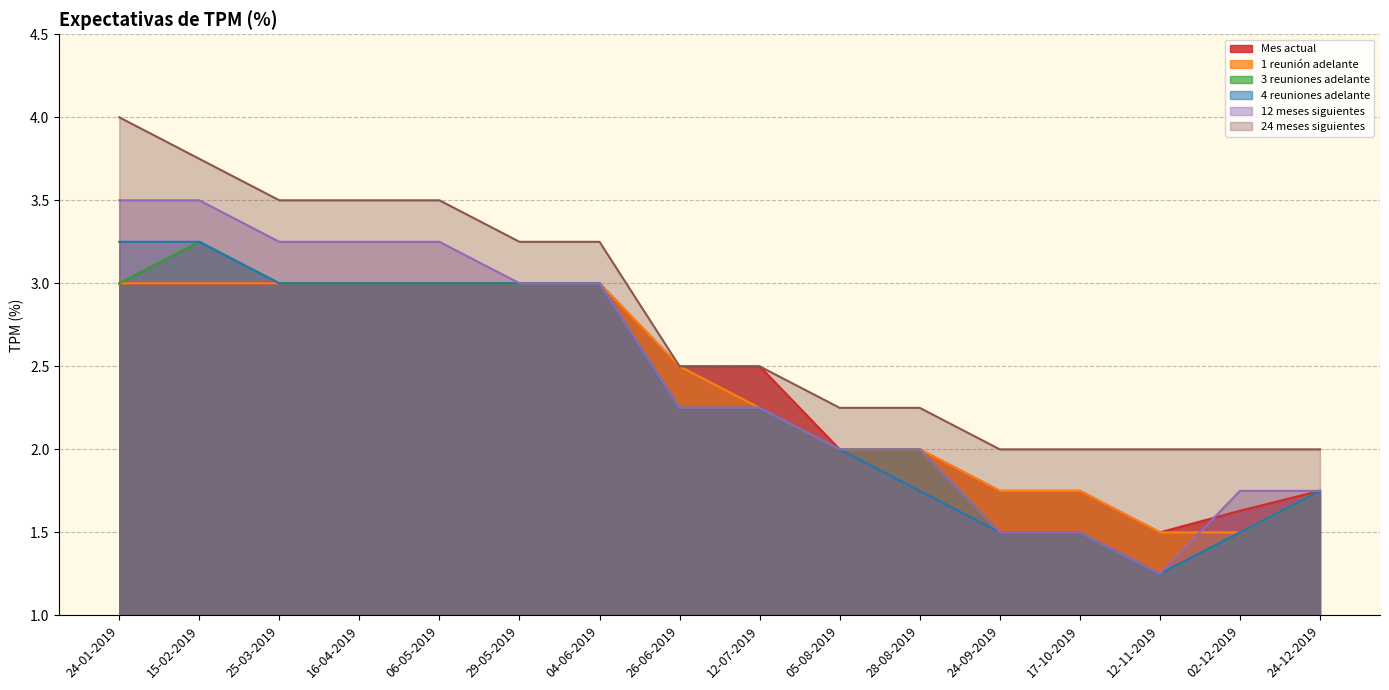

At which category is the sum across all series the highest?

24-01-2019